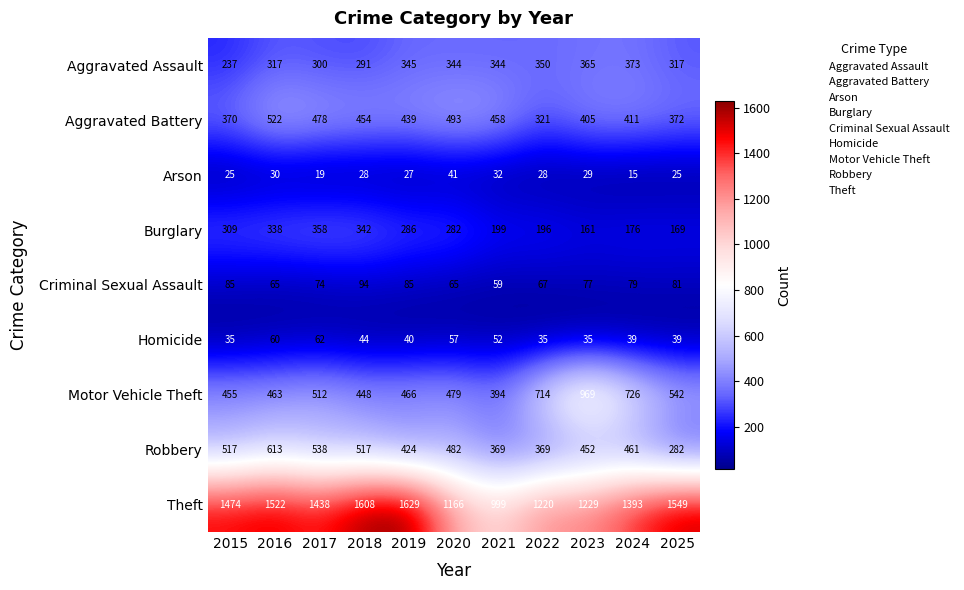

What is the sum of all Homicide values?

498